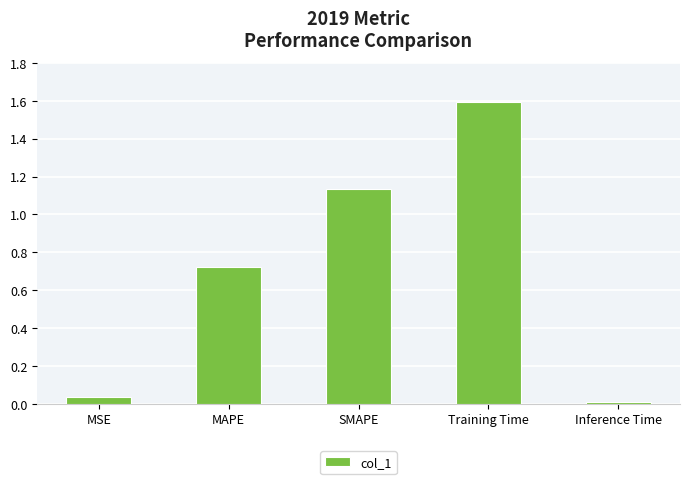

What is the label of the 2nd bar from the left?

MAPE